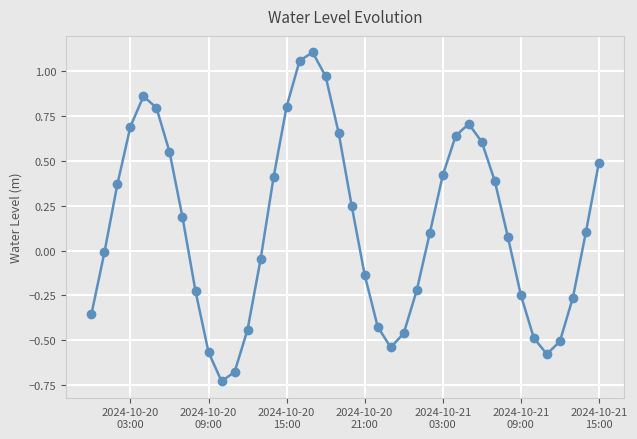

What is the sum of all values?

5.3